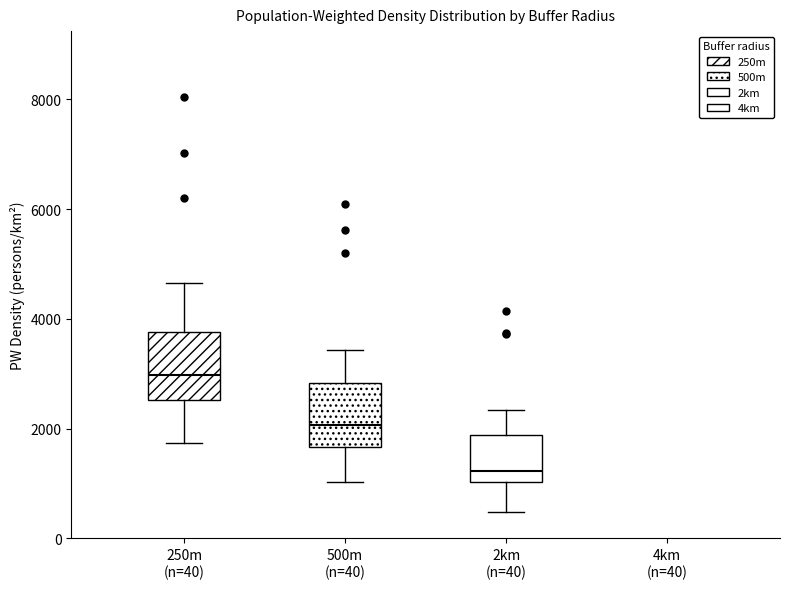

Reading left to right, read every box against the y-axis: the position of its median line, the range the box covers, and the ends of its whiskers. The values are not printed on the chart, so give them approximately, as read against the axis.

250m (n=40): median 3000, box 2600 to 3800, whiskers 1800 to 4600
500m (n=40): median 2000, box 1600 to 2800, whiskers 1000 to 3400
2km (n=40): median 1200, box 1000 to 1800, whiskers 400 to 2400